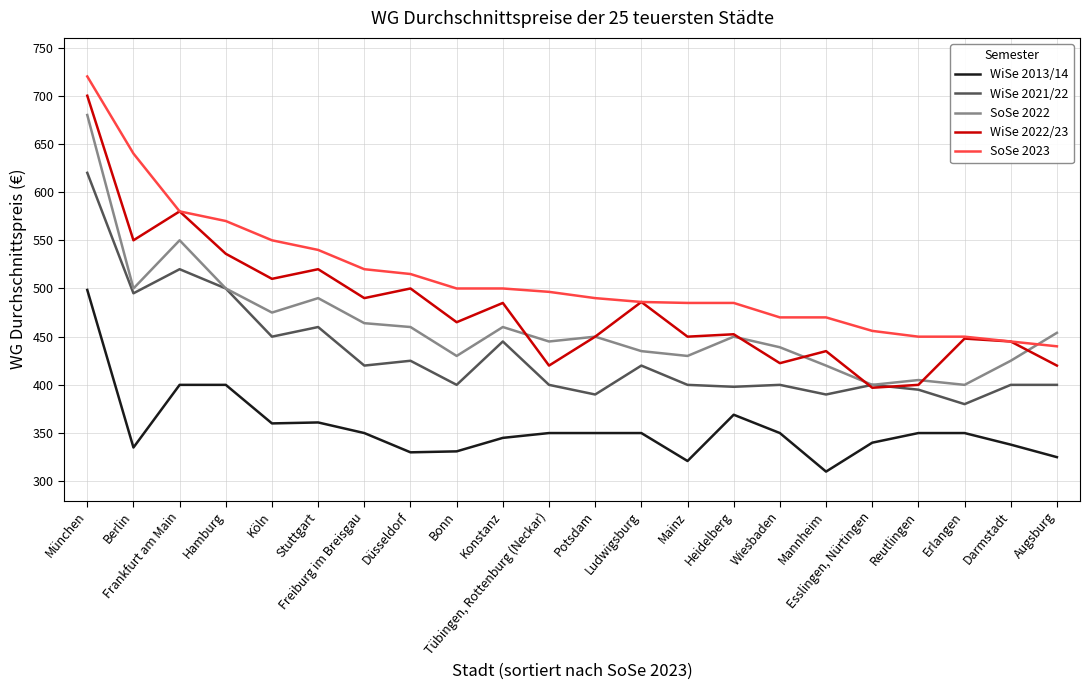

Between Berlin and Tübingen, Rottenburg (Neckar), which series saw the biggest shift?

SoSe 2023